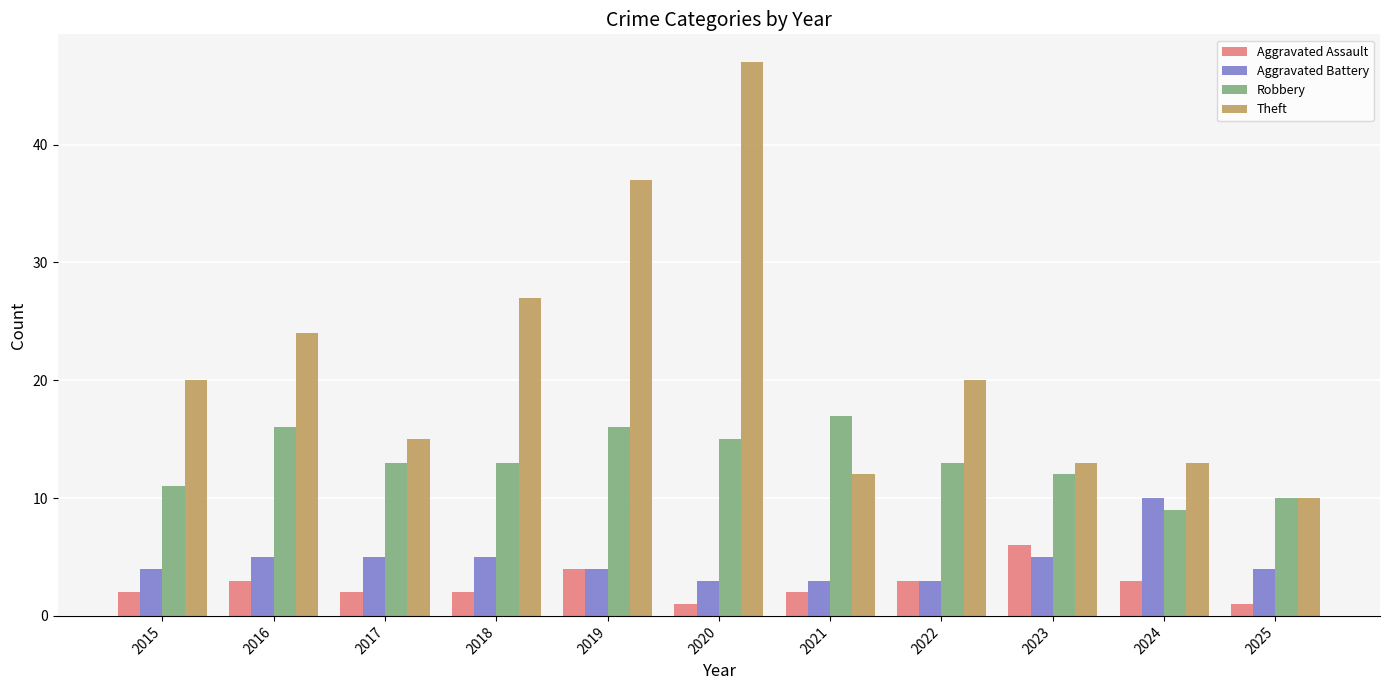

Rank the series by their maximum value, from highest to lowest.

Theft, Robbery, Aggravated Battery, Aggravated Assault